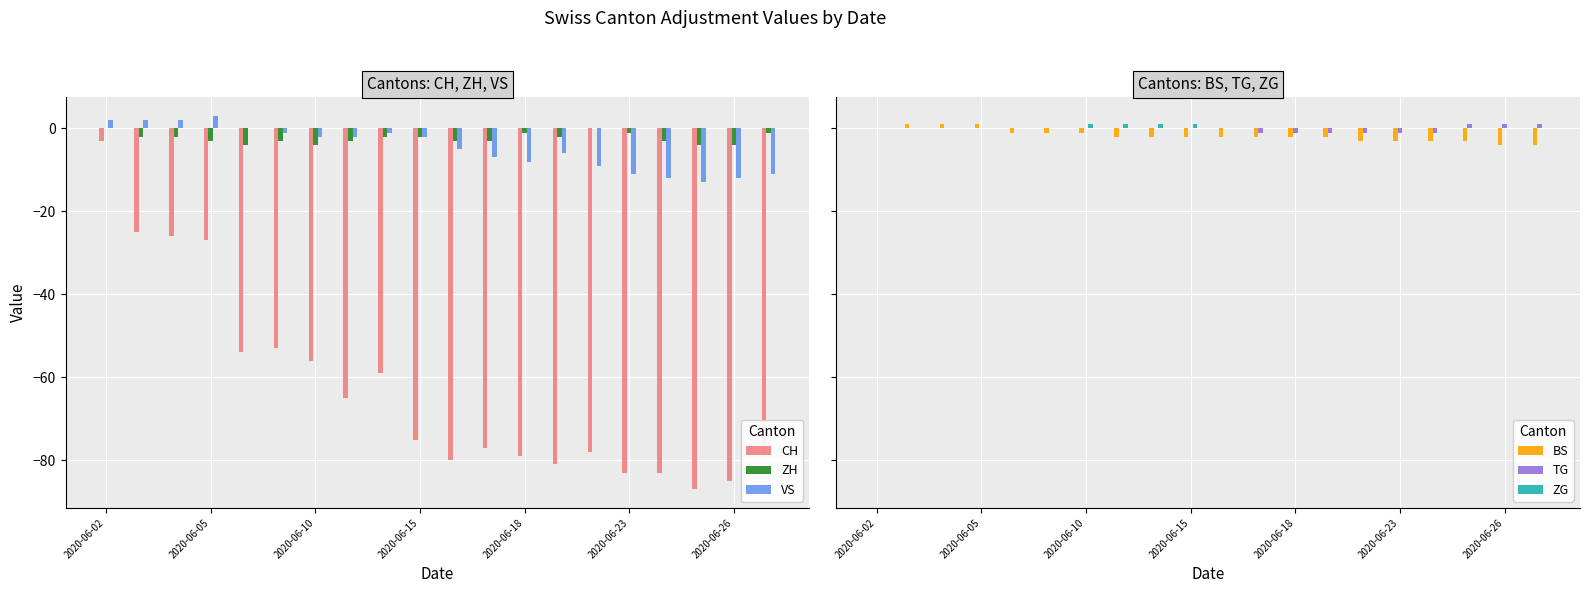

The VS series shows -16 at 2020-06-23. True or false?

False